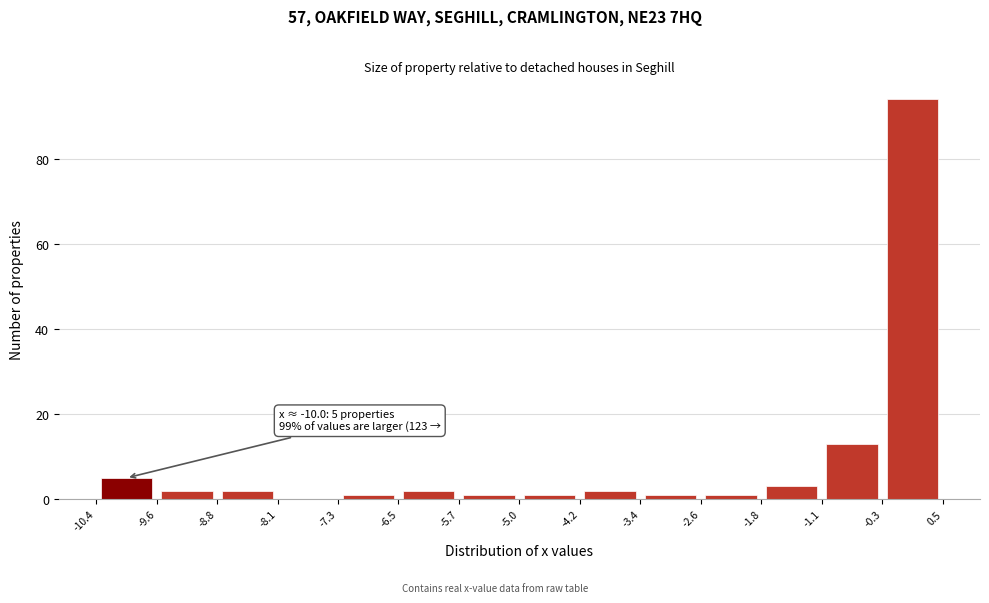

Which range on the x-axis has the tallest bar?

-0.3 to 0.5